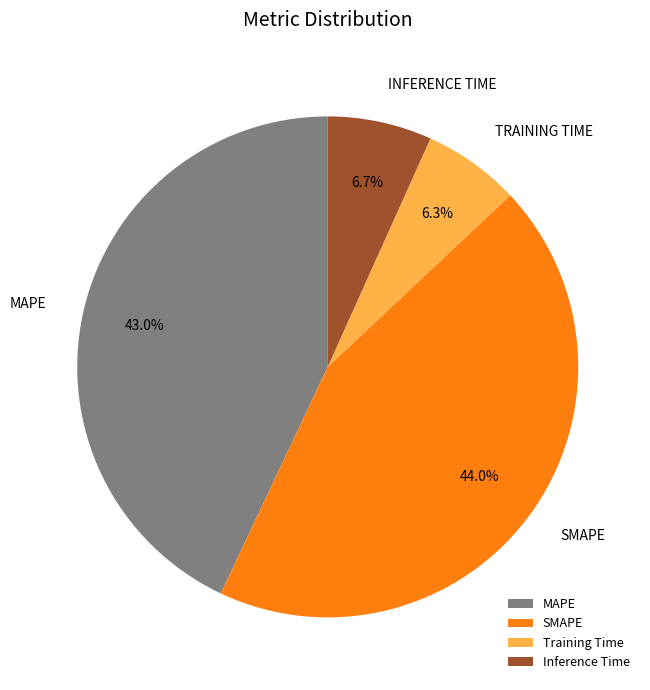

What percentage is NOT represented by Training Time?

93.7%